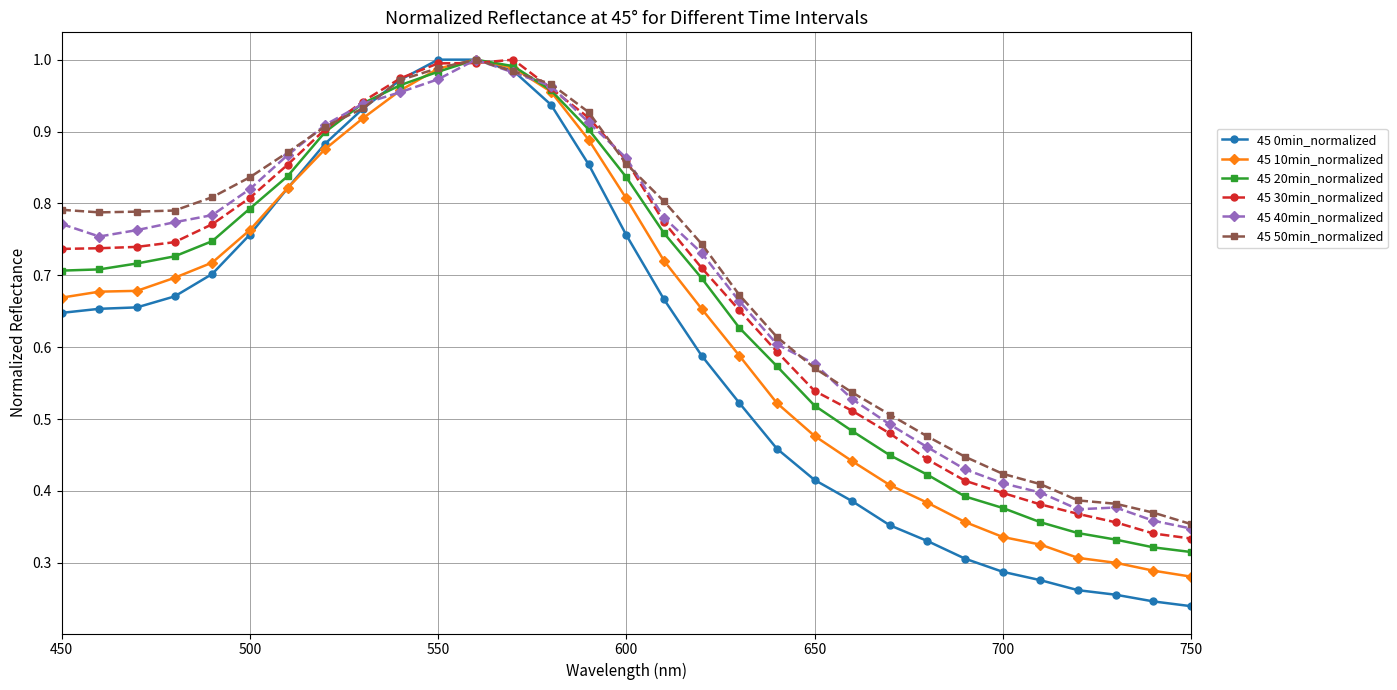

True or false: 45 40min_normalized has more than 0 interior local peaks.

True